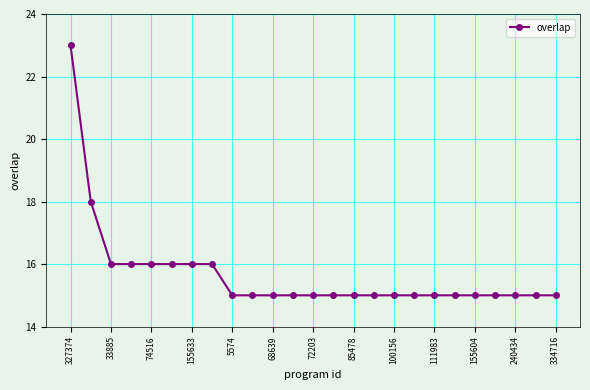

What is the value of the 9th point from the left?

15